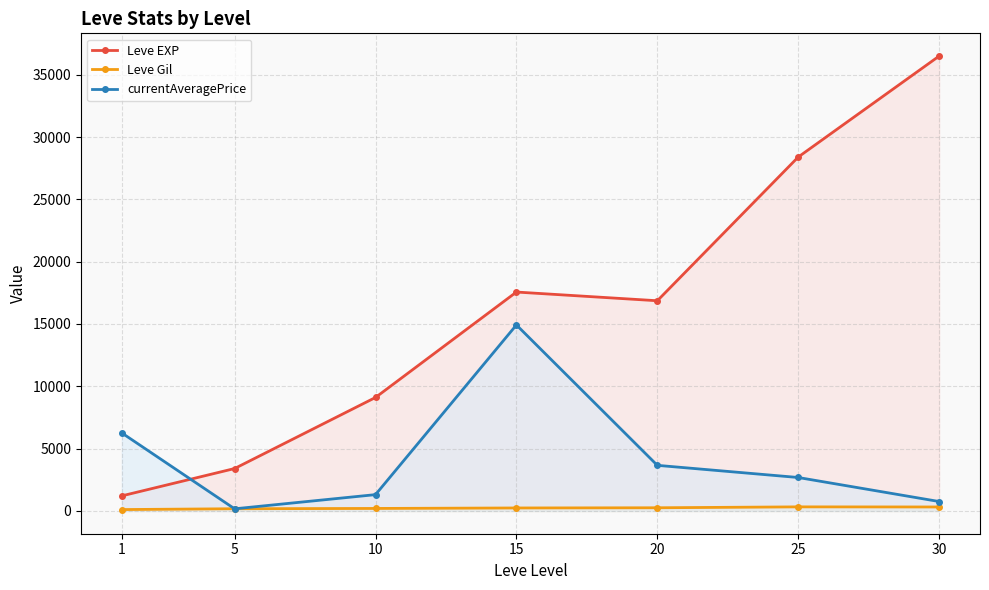

The value of Leve EXP at 5 is 3405.0. True or false?

True